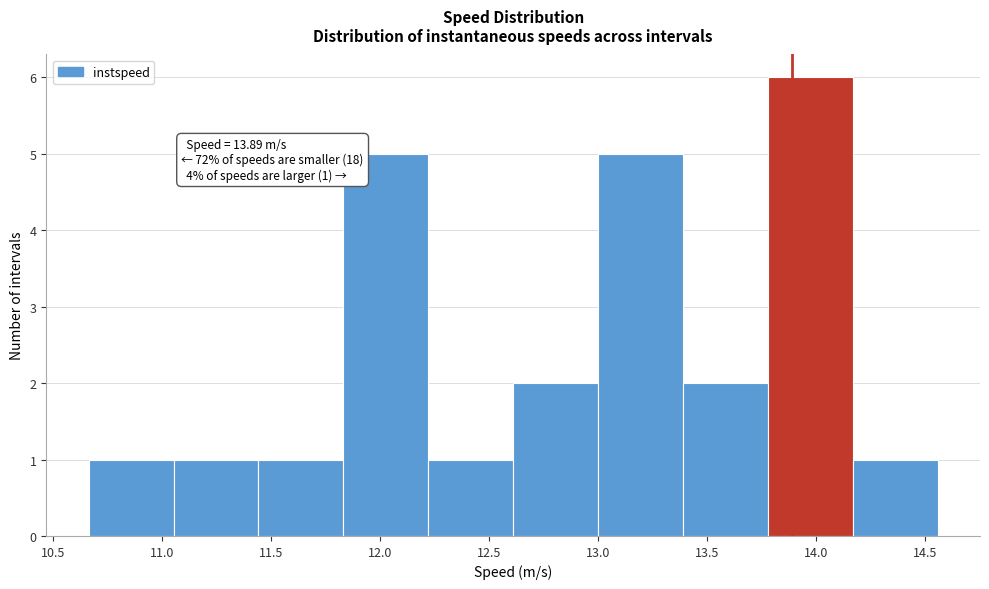

Which range on the x-axis has the tallest bar?

13.80 to 14.15